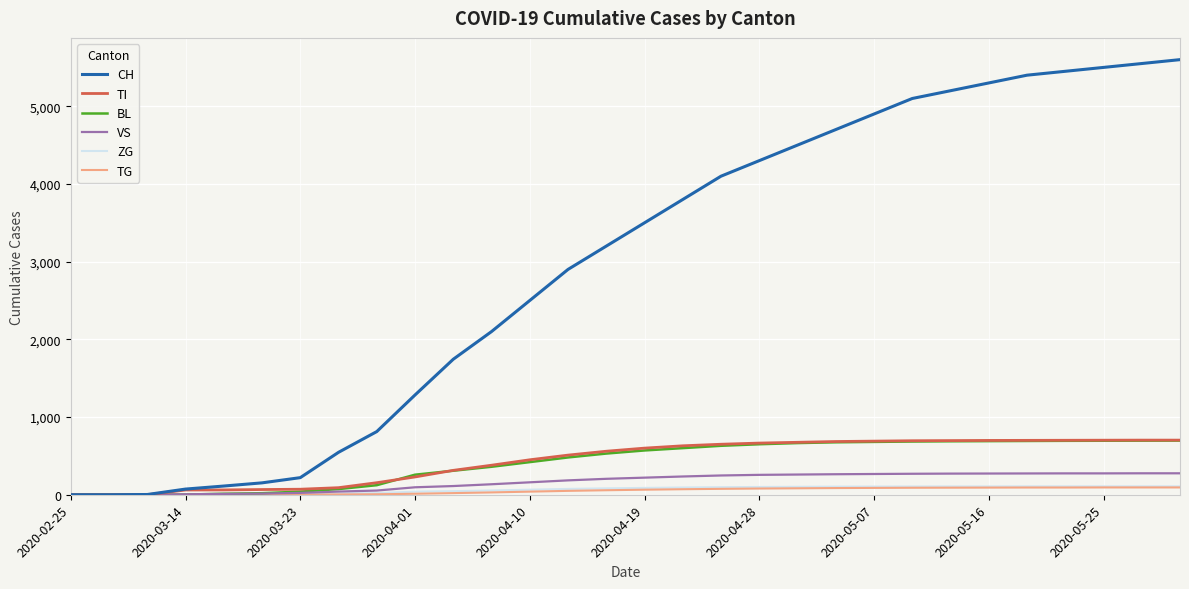

Does the chart have visible grid lines?

Yes